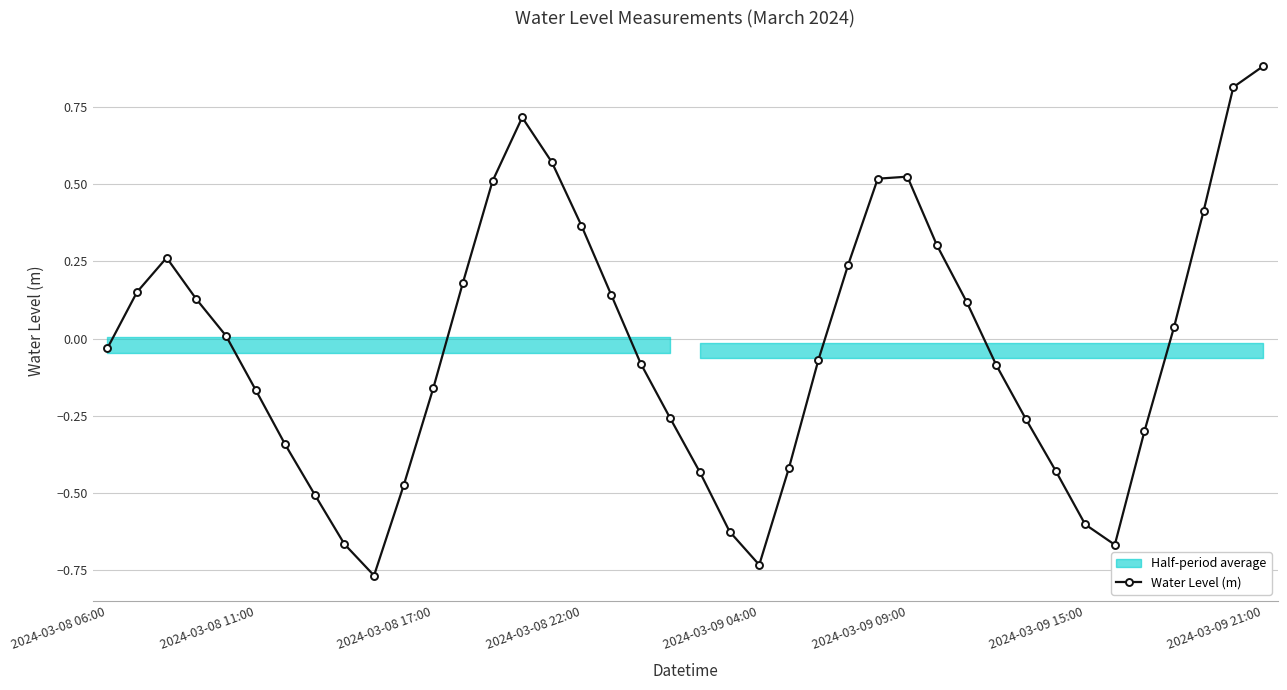

True or false: the data shows -0.4 at 20.

True